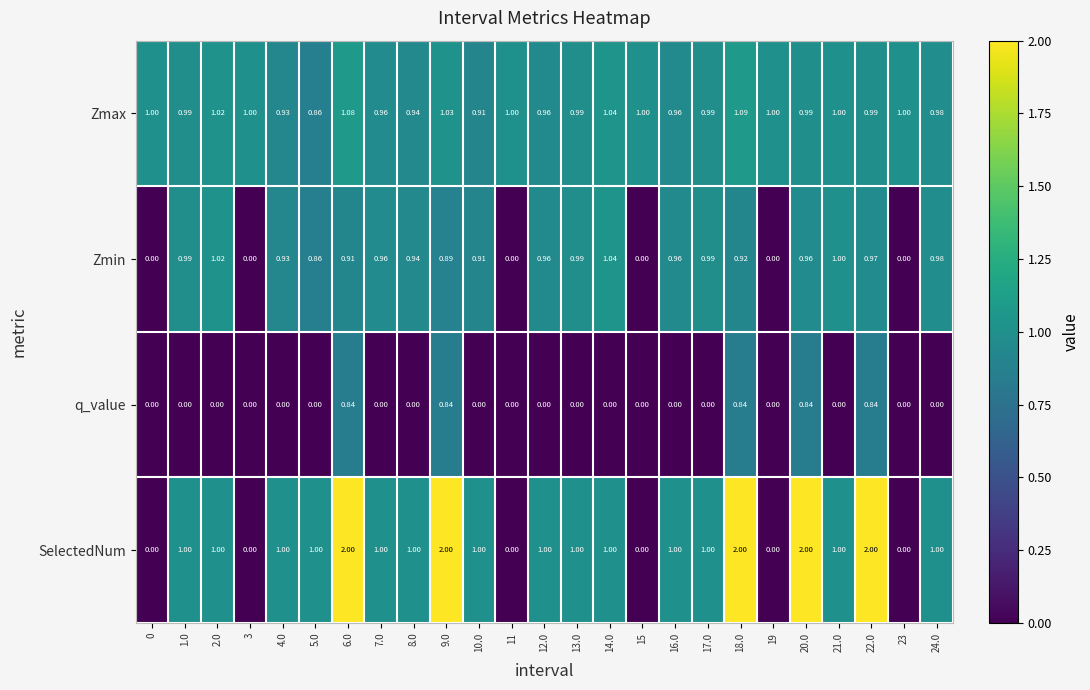

Between 13.0 and 22.0, which series saw the biggest shift?

SelectedNum